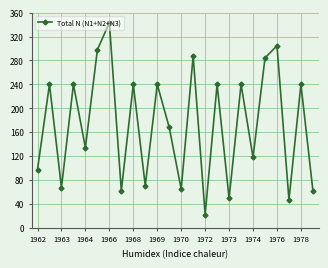

How many points are higher than both their immediate neighbors (excluding endpoints)?

10